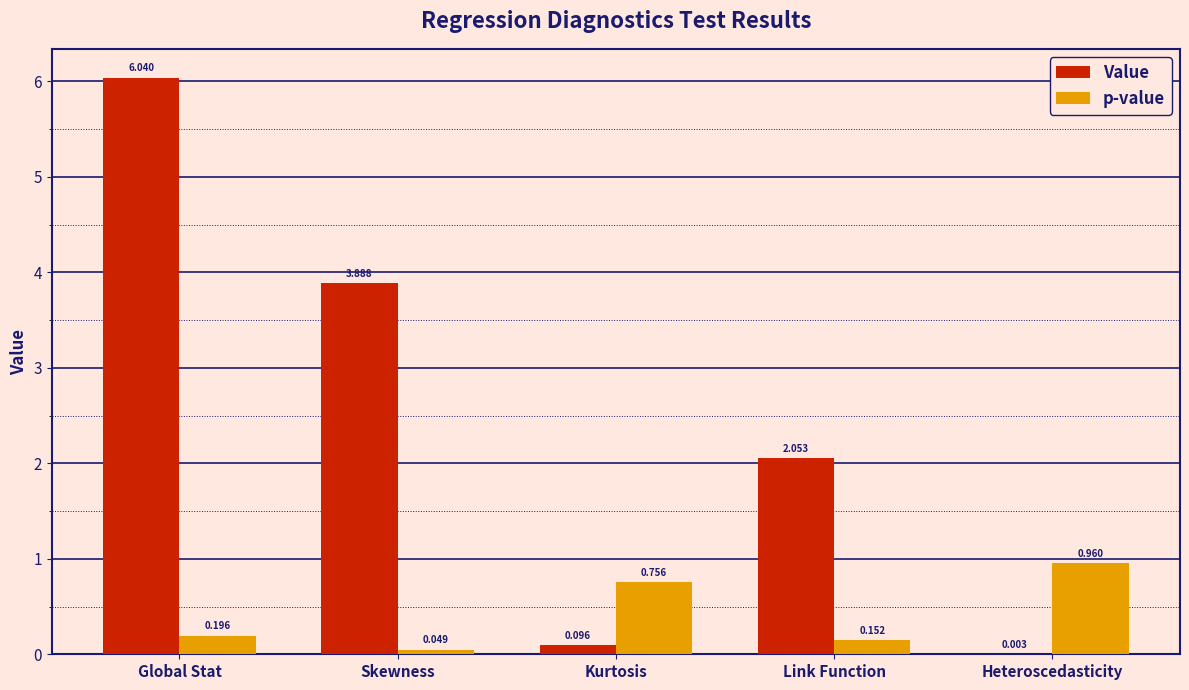

Does the chart contain stacked bars?

No